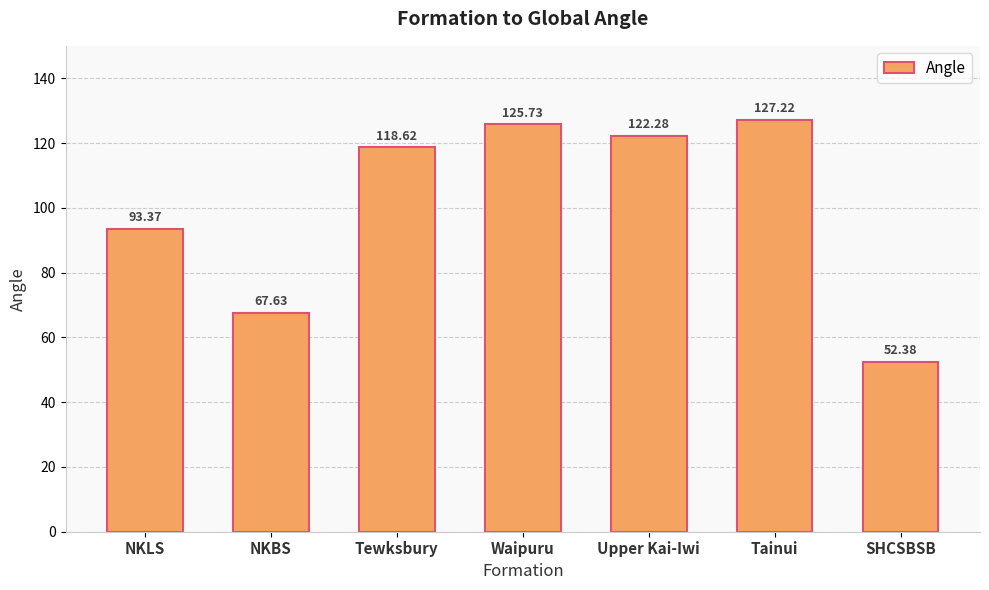

What is the difference between the maximum and minimum values?

74.8